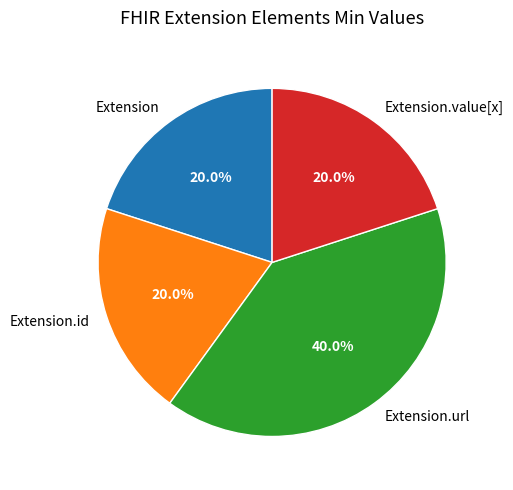

To the nearest percent, what is the difference between the Extension and Extension.url slice percentages?

20%